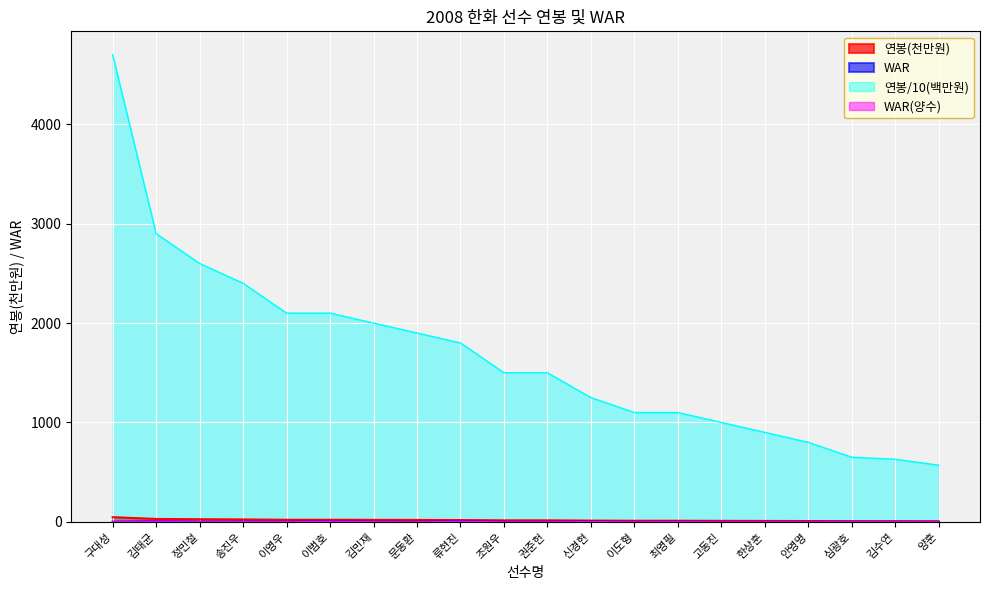

What is the change in value from 이도형 to 양훈?

-5.3